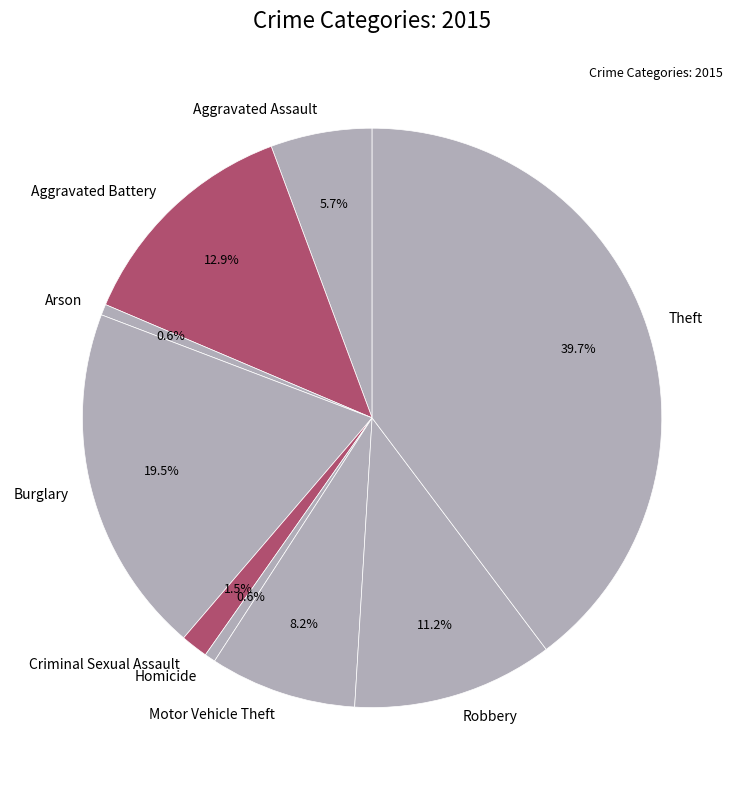

Which category has the biggest portion of the pie?

Theft